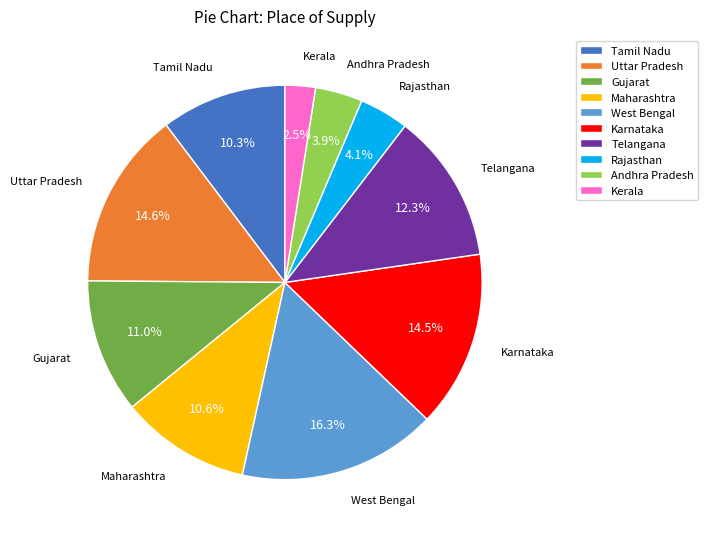

To the nearest percent, what is the difference between the West Bengal and Andhra Pradesh slice percentages?

12%